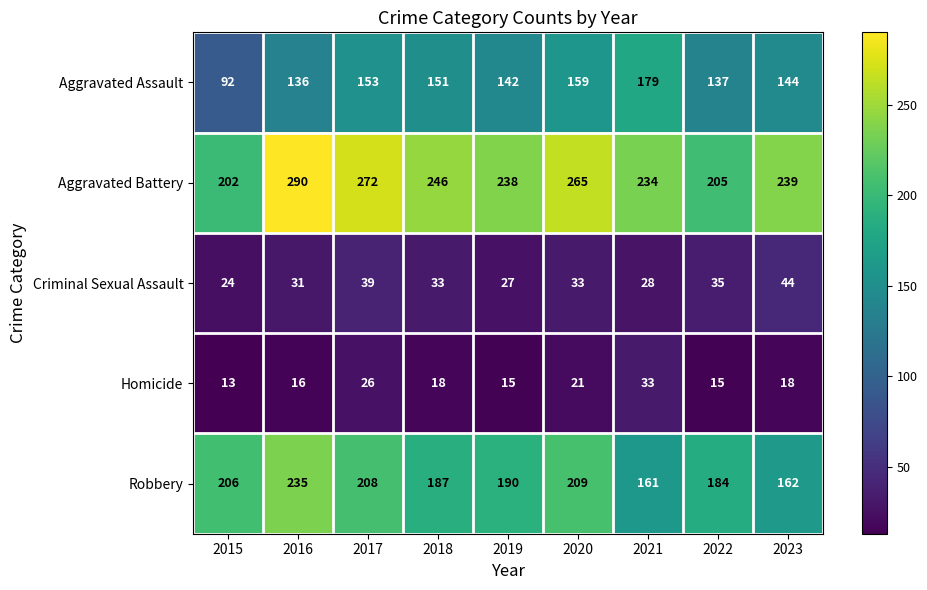

What is the difference between the Homicide values at 2018 and 2015?

5